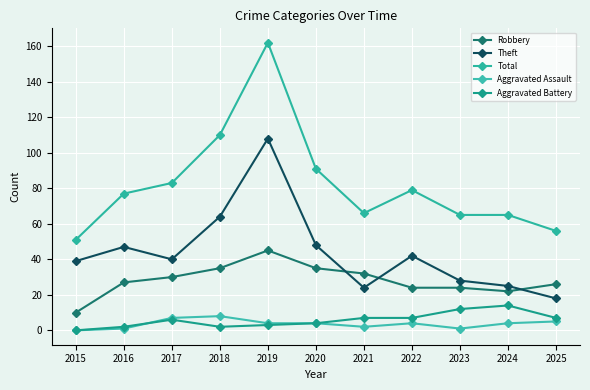

How many interior local peaks does the Theft series have?

3